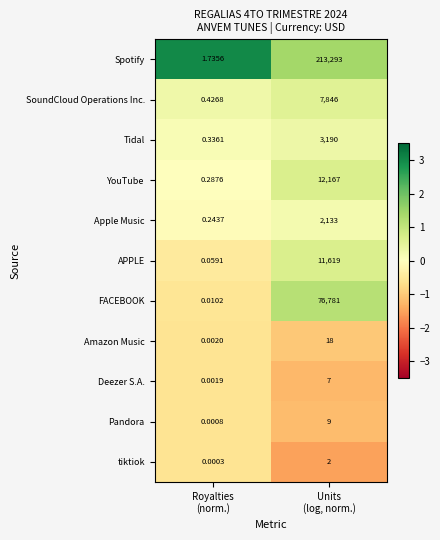

Which series has the largest total across all categories?

Spotify